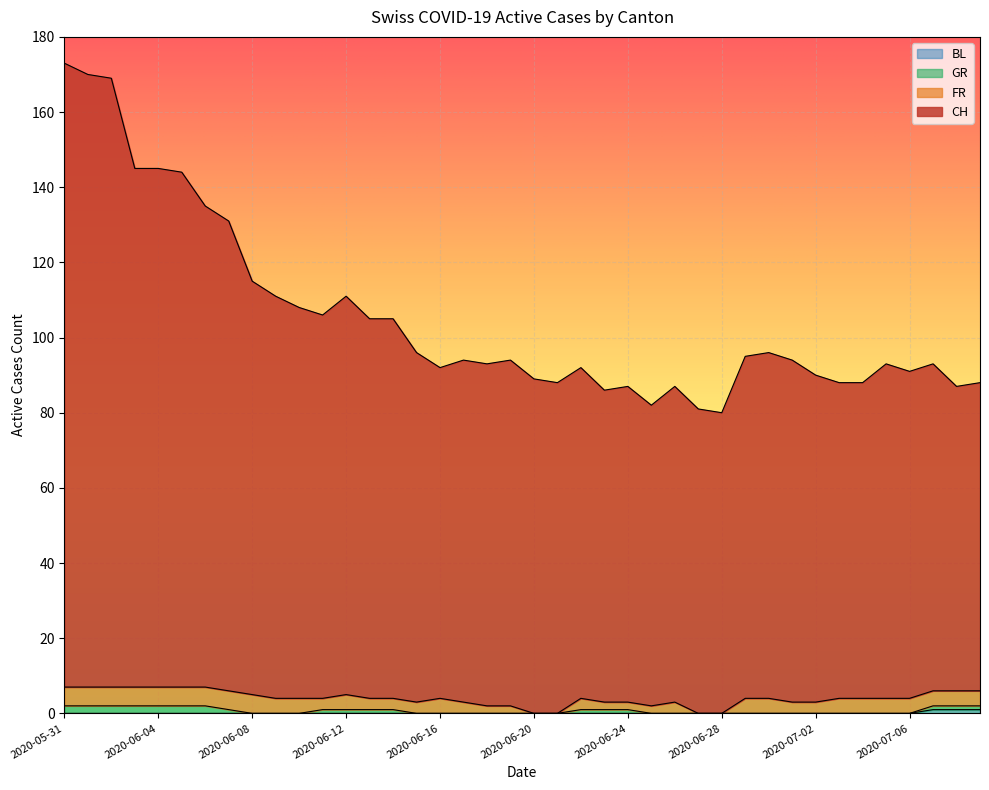

Between 2020-06-17 and 2020-06-29, which series saw the biggest shift?

CH